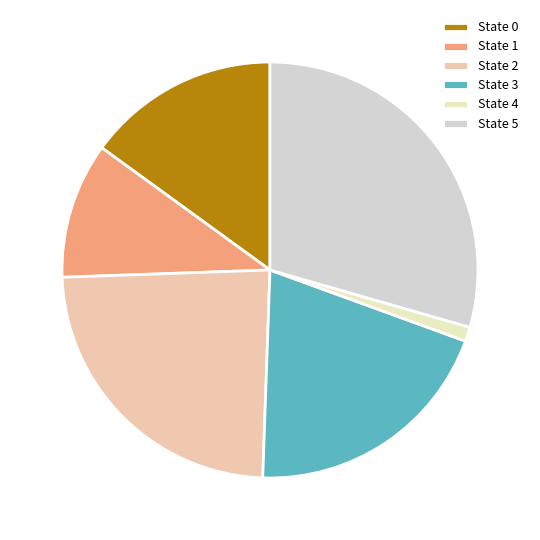

Is it true that State 2 is 31% of the pie?

False